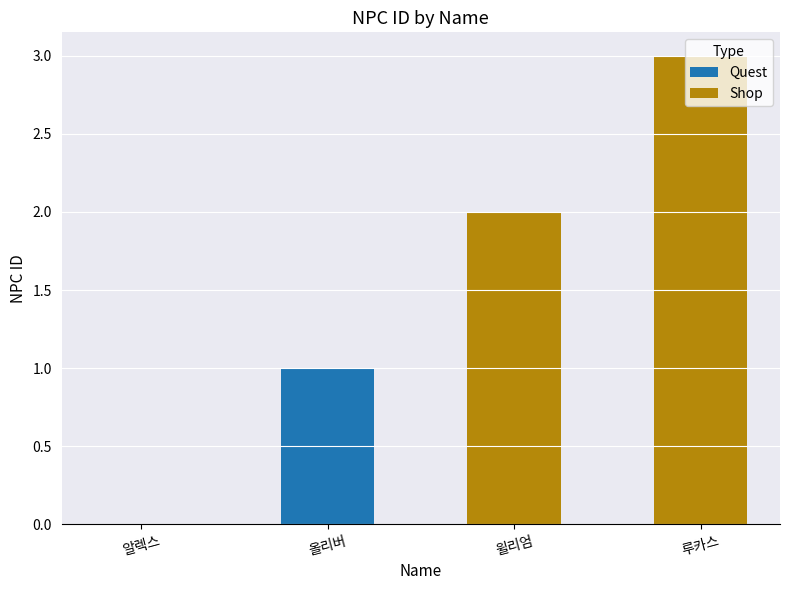

What position from the left is 루카스?

4